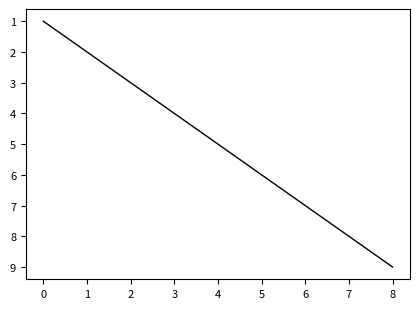

What is the change in value from 4 to 8?

+4